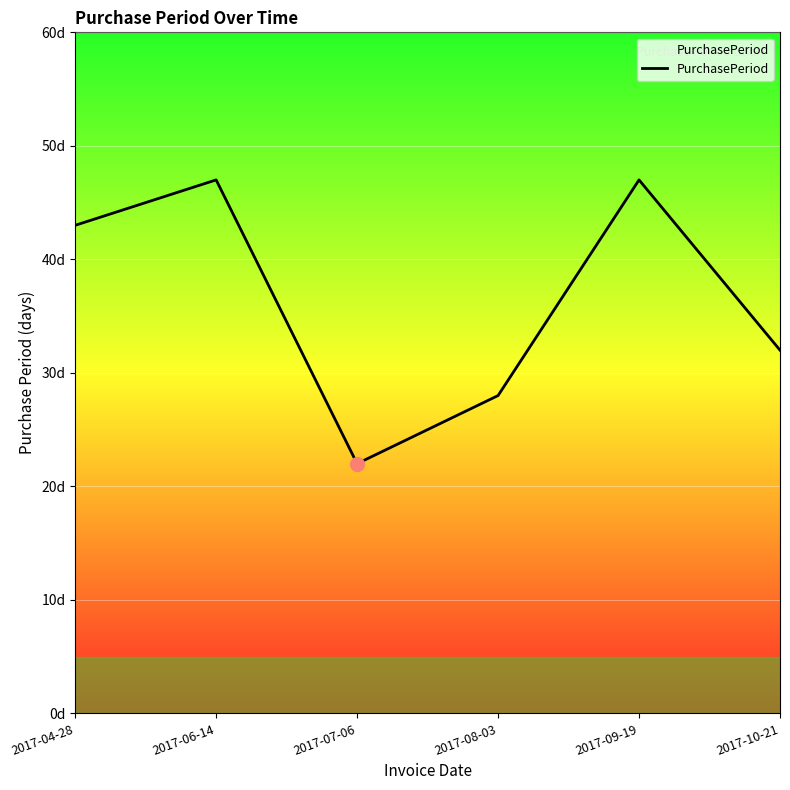

Does the chart display data point markers on the line(s)?

No